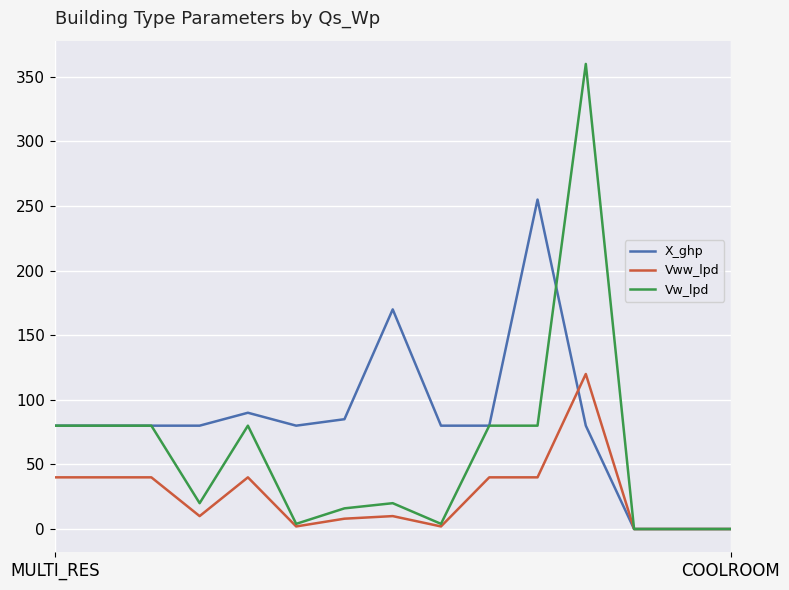

How many categories are shown in the chart?

15